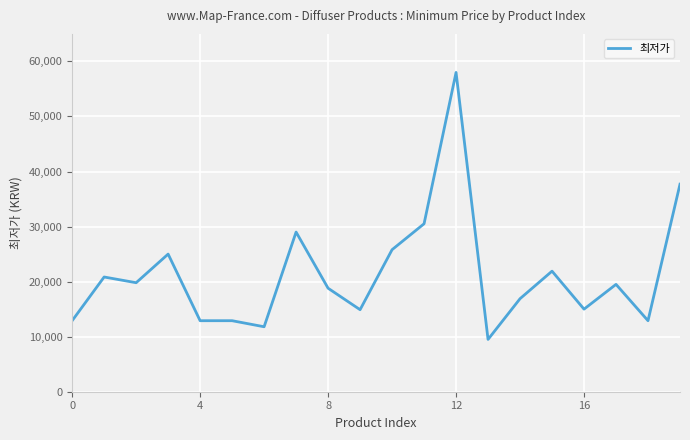

True or false: the data has more than 1 interior local peaks.

True